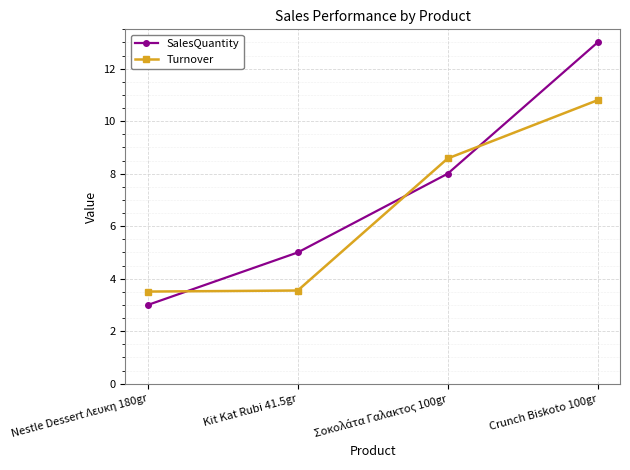

Which series changed the most between Kit Kat Rubi 41.5gr and Crunch Biskoto 100gr?

SalesQuantity